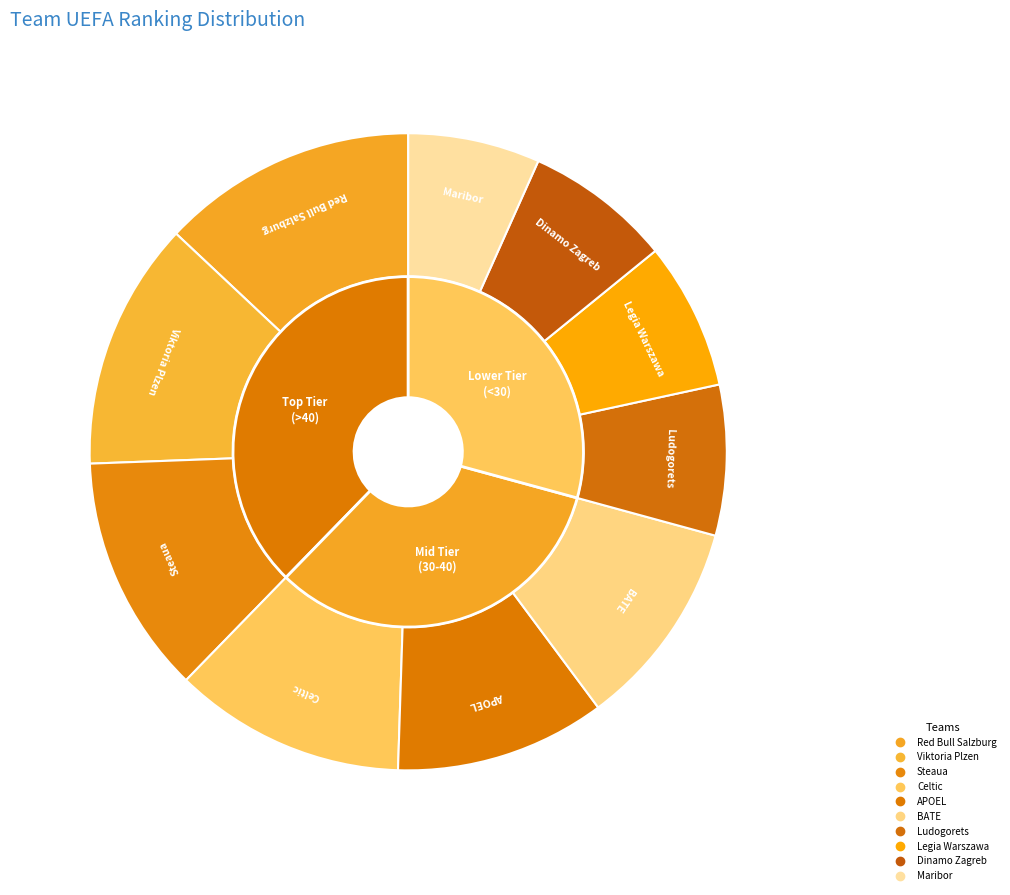

Which has a higher value, Ludogorets or BATE?

BATE